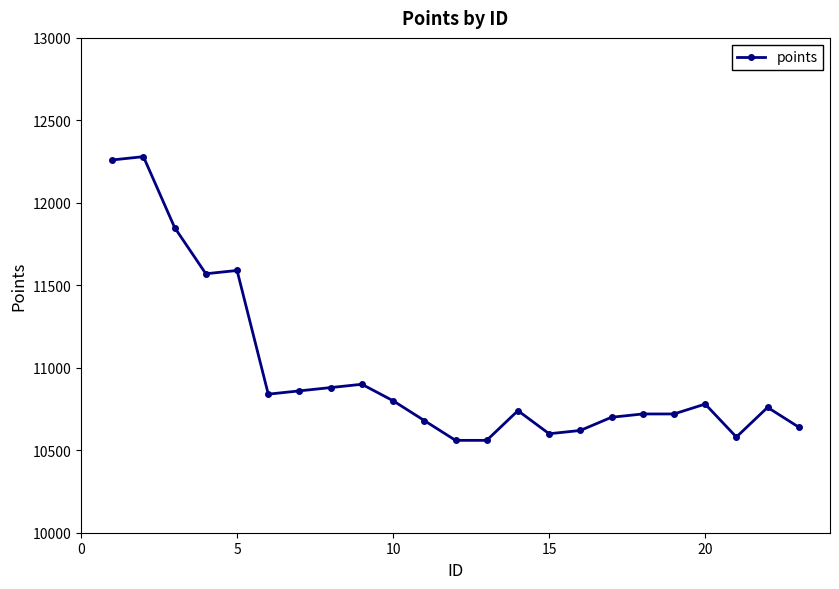

What is the greatest value displayed?

12280